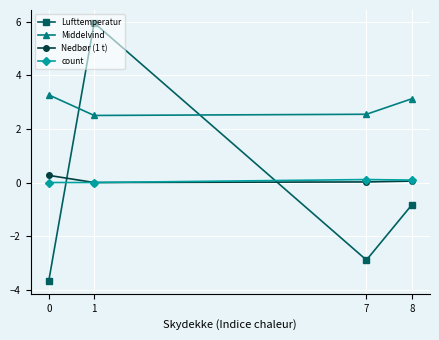

How many lines are shown in the chart?

4